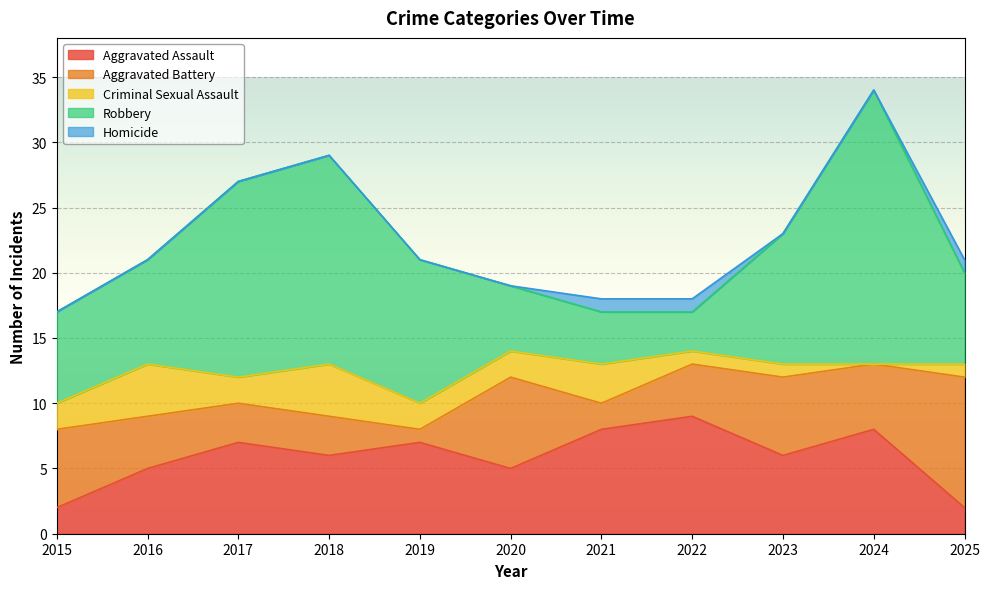

True or false: Homicide has a value of 1 at 2025.

True